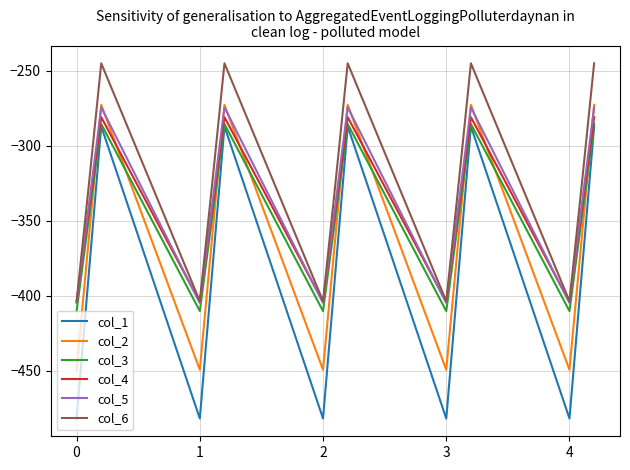

What is the maximum value shown in the chart?

-245.0